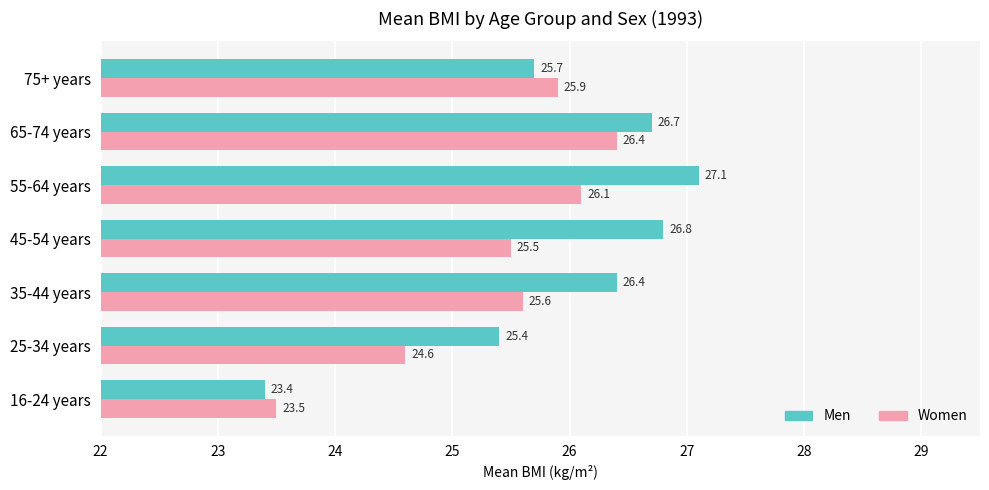

Which series has the largest range (max minus min)?

Men